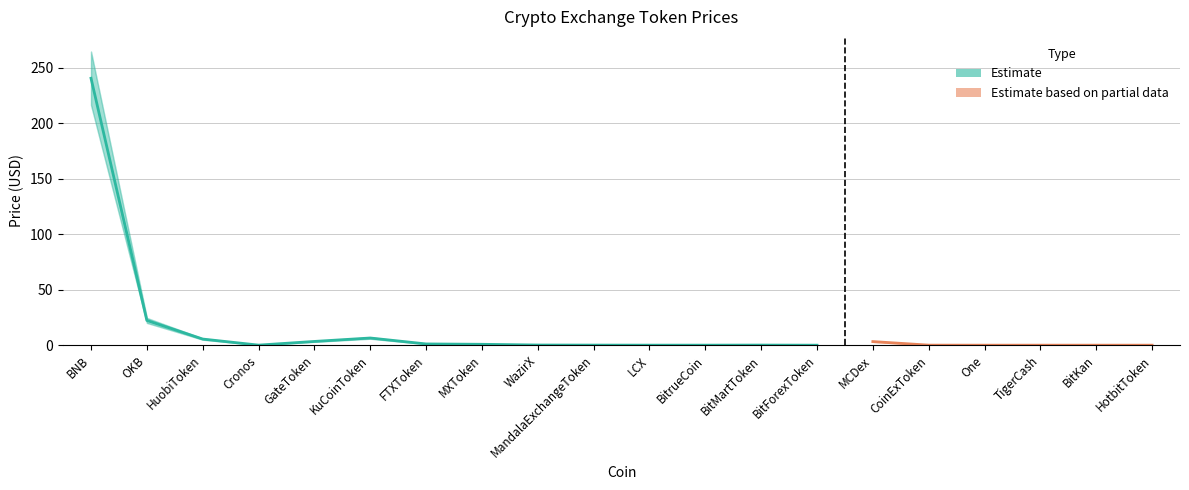

Reading right to left, list all the values displayed in this chart.

Price: 0.0	0.0	0.0	0.0	0.0	3.2	0.0	0.1	0.0	0.0	0.1	0.1	0.8	1.1	6.5	3.4	0.1	5.5	22.3	240.5
Price_upper: 0.0	0.0	0.0	0.0	0.1	3.6	0.0	0.1	0.0	0.0	0.1	0.2	0.9	1.2	7.1	3.7	0.1	6.1	24.5	264.5
Price_lower: 0.0	0.0	0.0	0.0	0.0	2.9	0.0	0.1	0.0	0.0	0.1	0.1	0.7	1.0	5.8	3.0	0.1	5.0	20.1	216.4